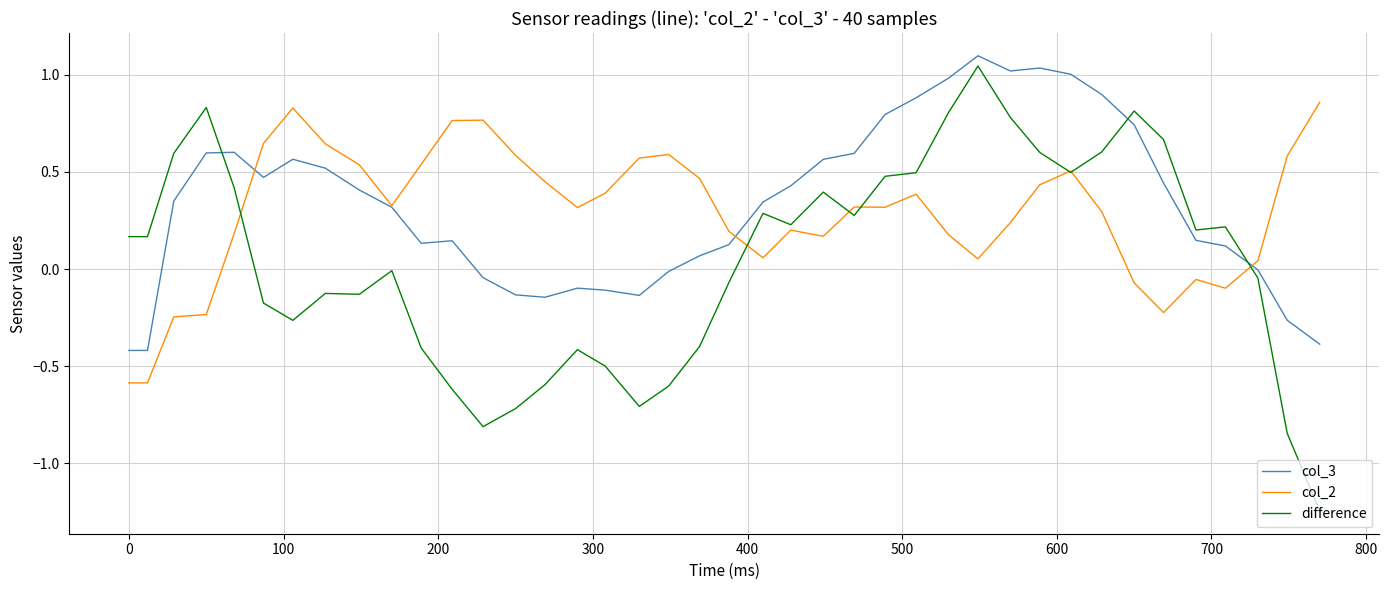

True or false: col_3 and difference cross at least once.

True